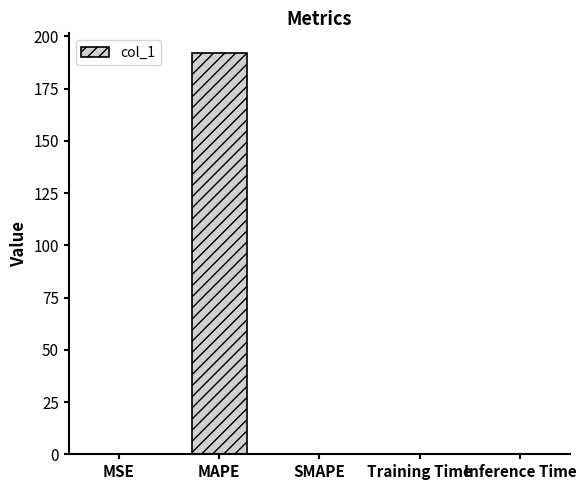

Does the chart contain stacked bars?

No